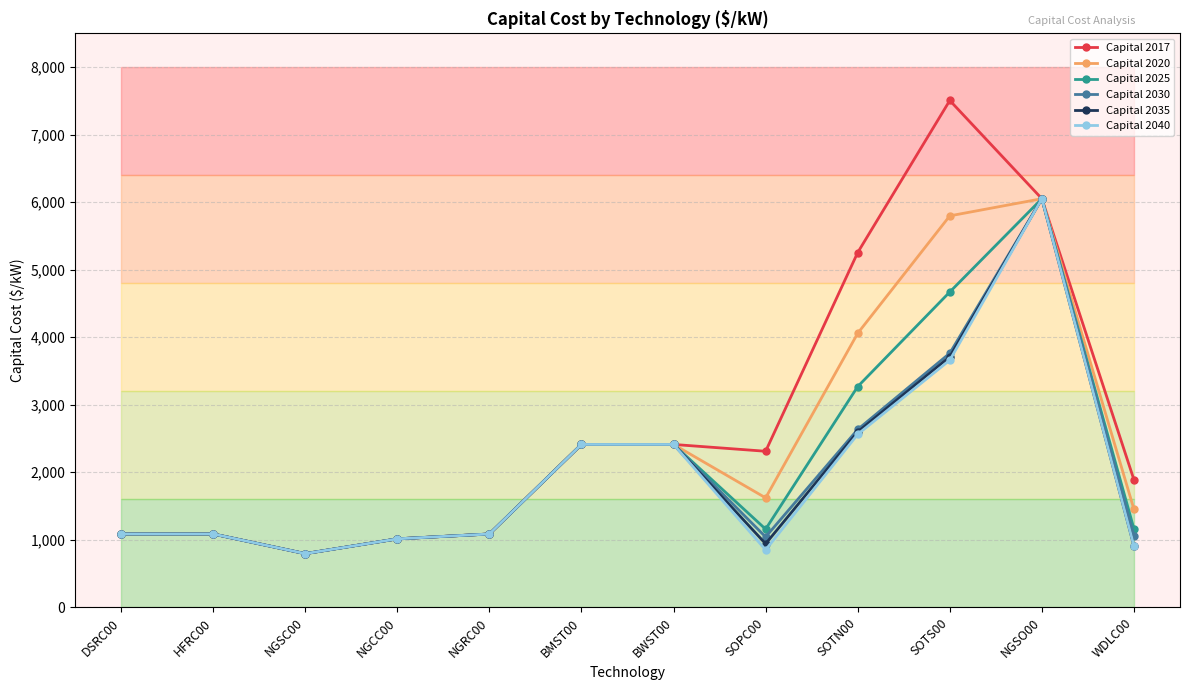

Does the chart display data point markers on the line(s)?

Yes